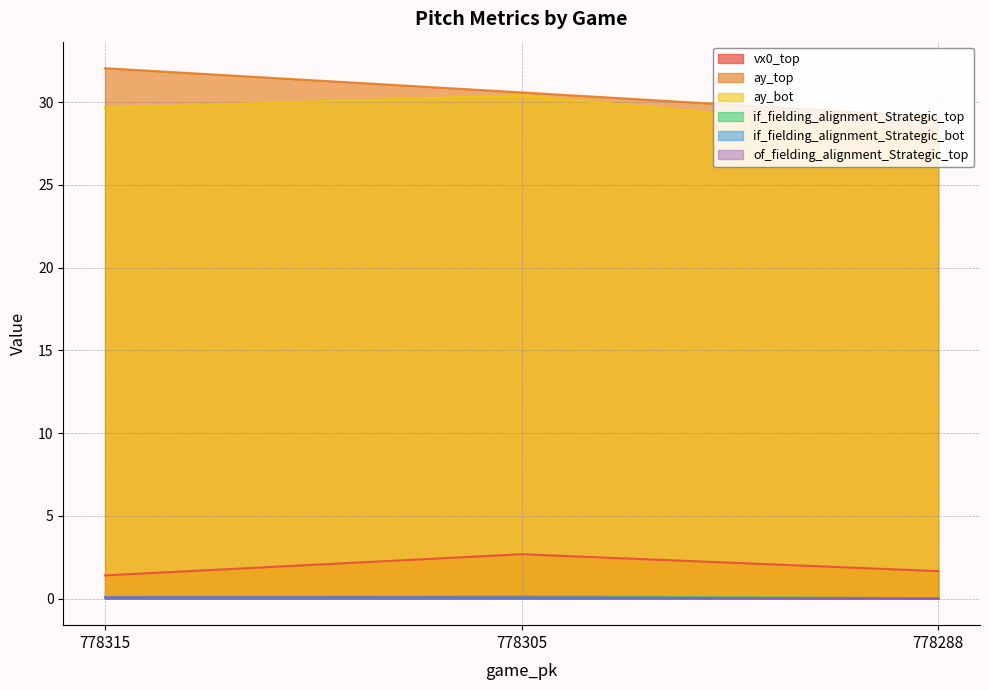

What is the maximum value shown in the chart?

32.1